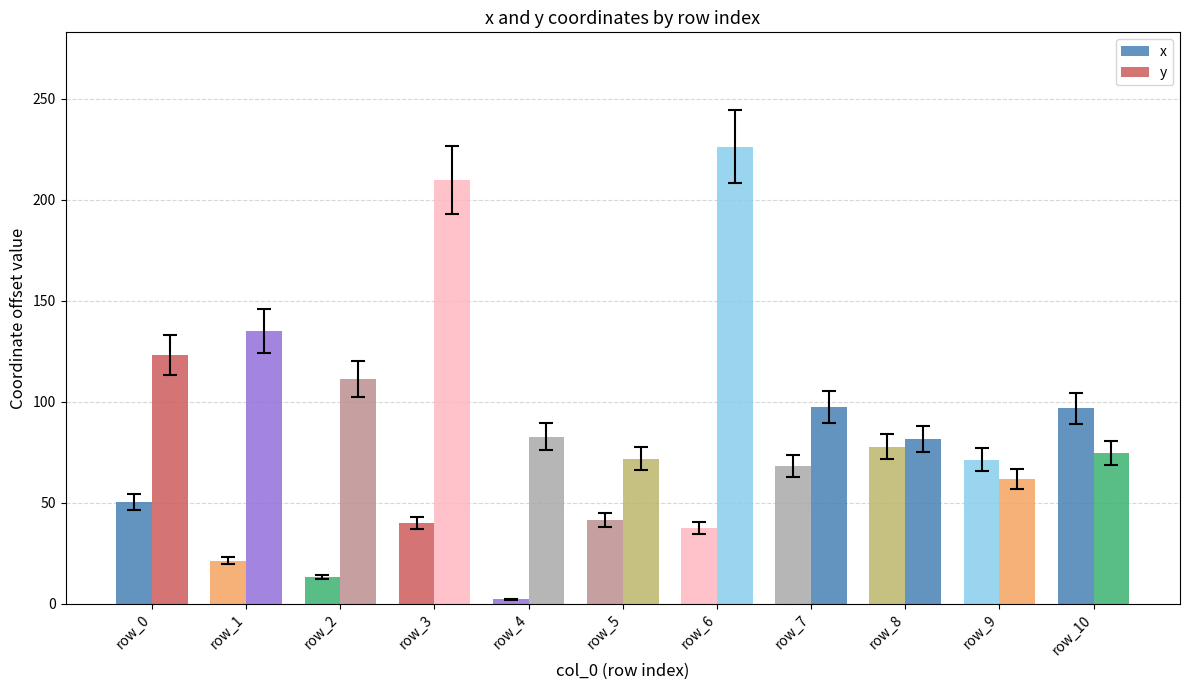

At which category does the chart reach its peak across all series?

row_6